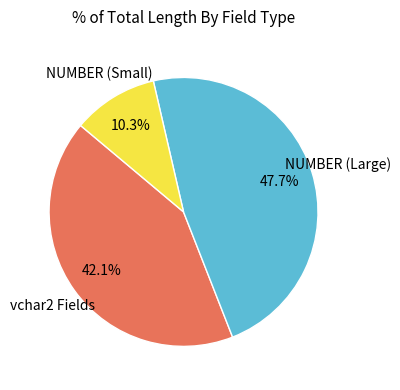

Is there a majority slice in this chart?

No